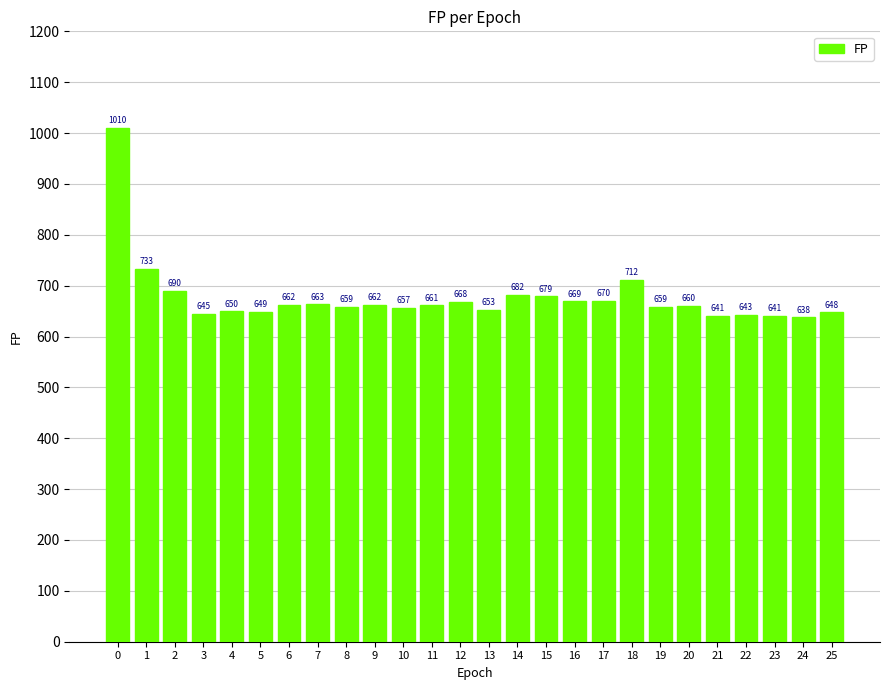

Reading right to left, what are all the values shown in this chart?

25=648	24=638	23=641	22=643	21=641	20=660	19=659	18=712	17=670	16=669	15=679	14=682	13=653	12=668	11=661	10=657	9=662	8=659	7=663	6=662	5=649	4=650	3=645	2=690	1=733	0=1010